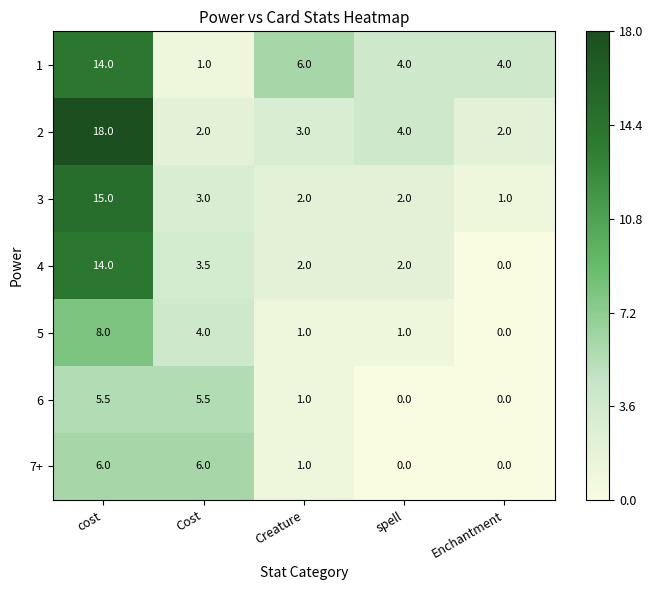

The 1 series shows 14.0 at cost. True or false?

True